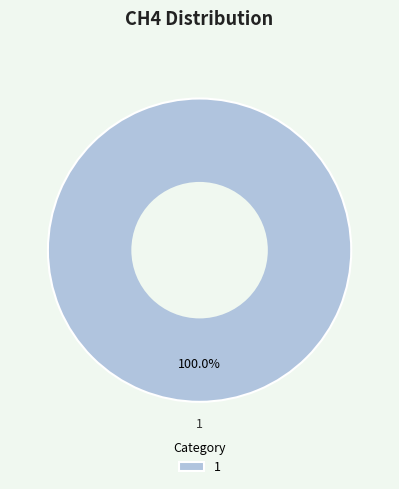

Is there a majority slice in this chart?

Yes